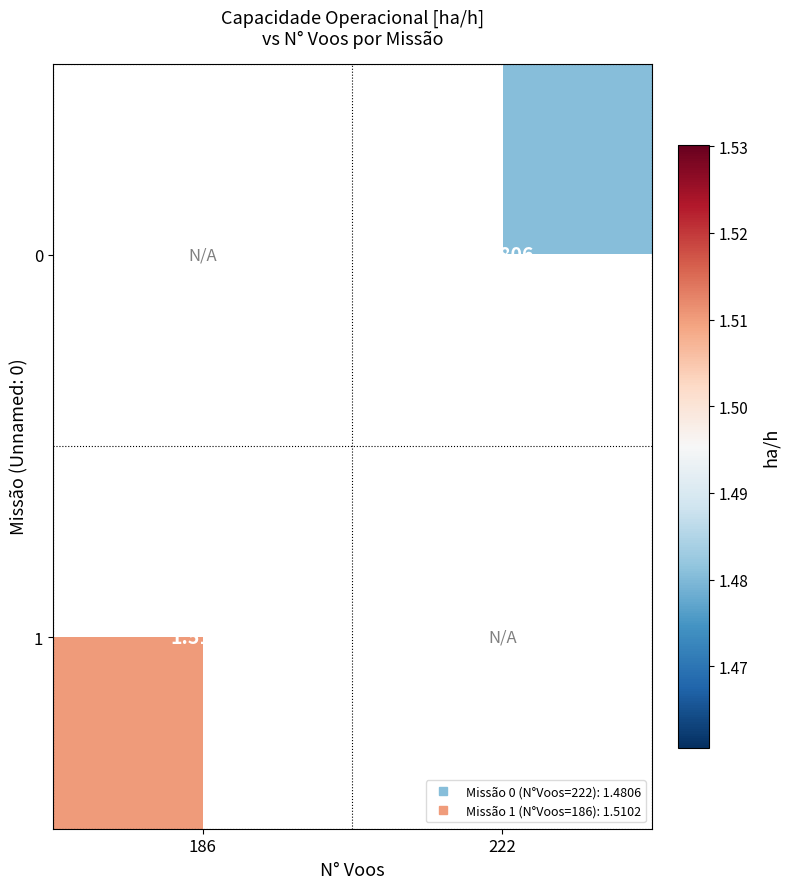

Which has a higher value, 186 or 222?

222